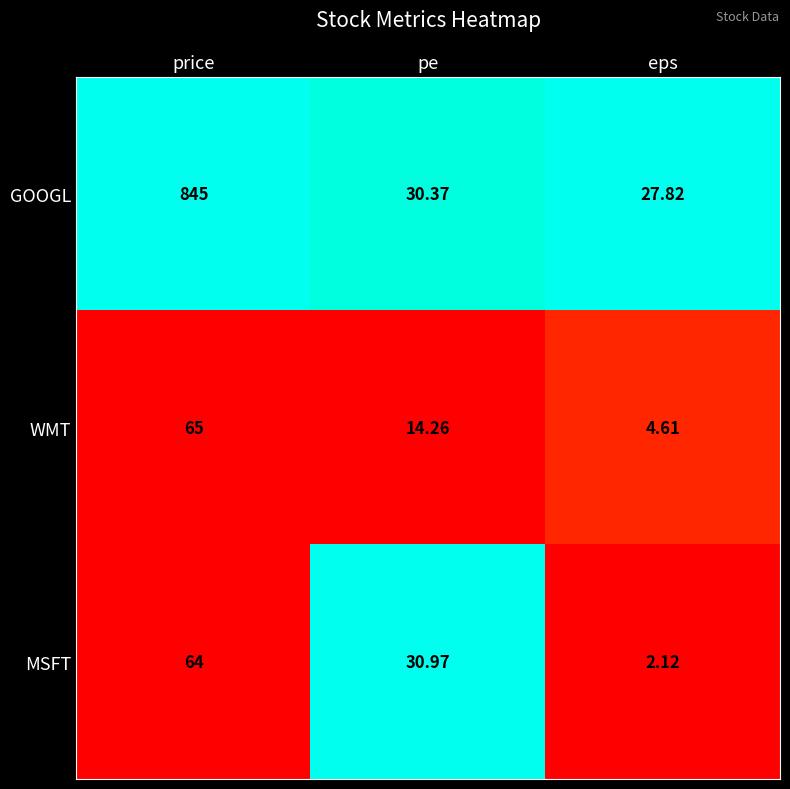

At which category is the sum across all series the highest?

price